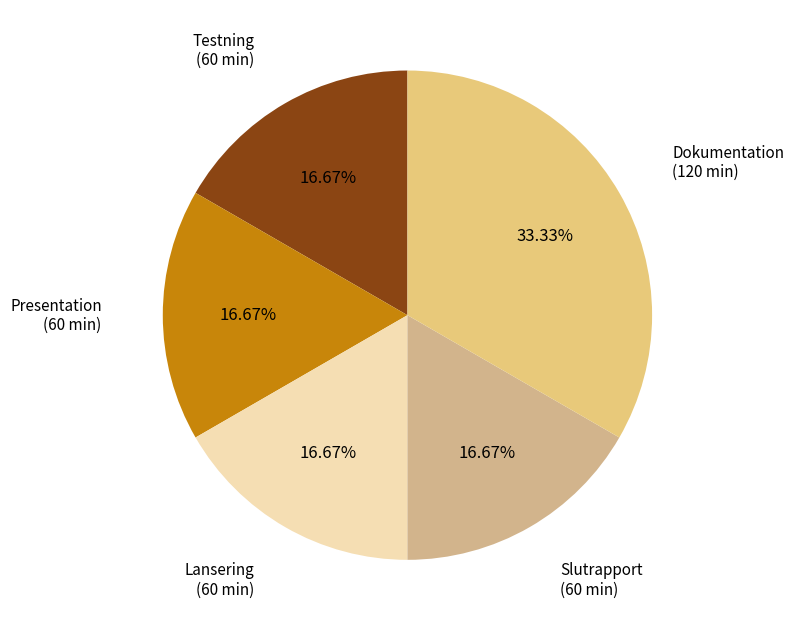

Does Slutrapport represent more than half of the total?

No